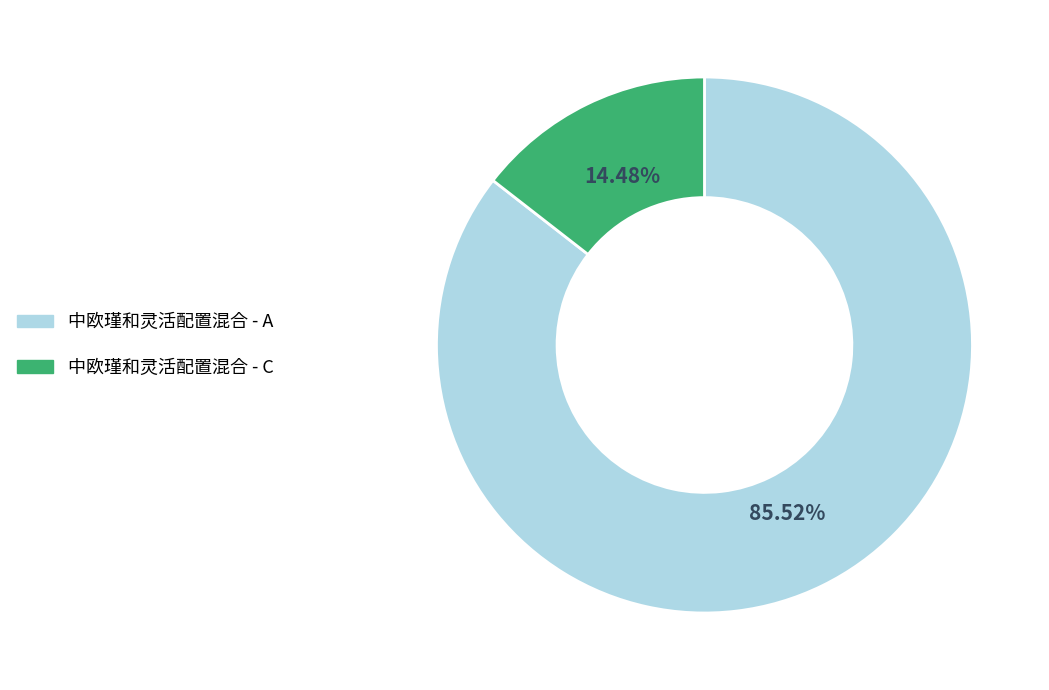

To the nearest percent, what is the combined percentage of 中欧瑾和灵活配置混合 - A and 中欧瑾和灵活配置混合 - C?

100%